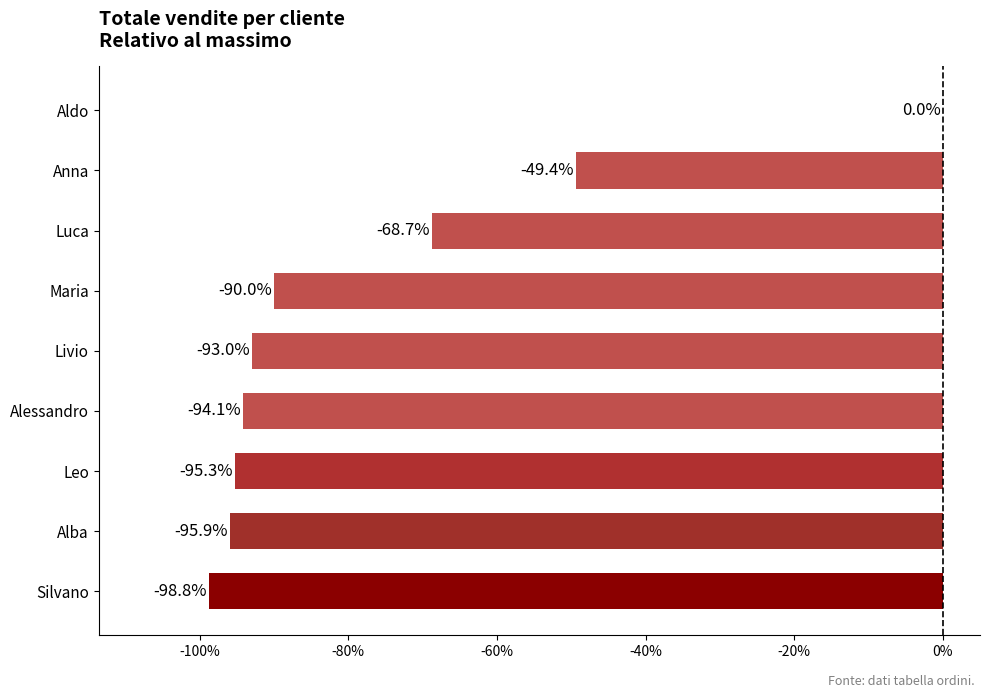

Is it true that the value at Leo is -132.9?

False